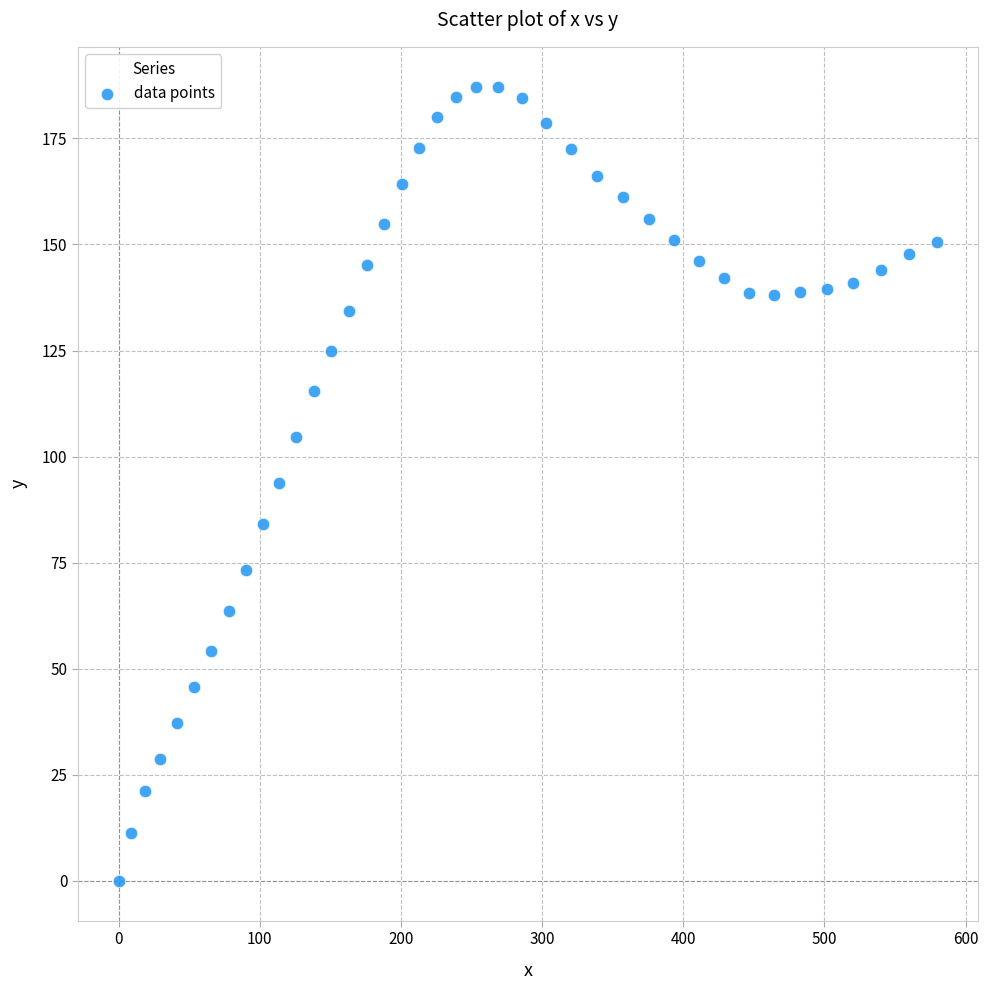

What is the range of X values (max minus min)?

579.6